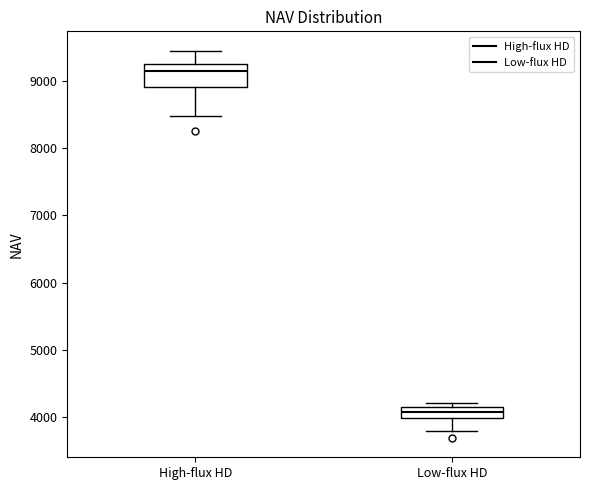

Reading left to right, read every box against the y-axis: the position of its median line, the range the box covers, and the ends of its whiskers. The values are not printed on the chart, so give them approximately, as read against the axis.

High-flux HD: median 9200, box 8900 to 9300, whiskers 8500 to 9500
Low-flux HD: median 4100 (inside the box), box 4000 to 4100, whiskers 3800 to 4200